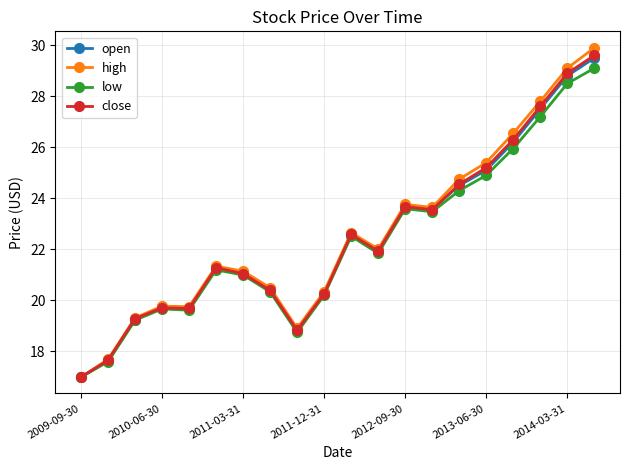

What is the greatest value displayed?

29.9